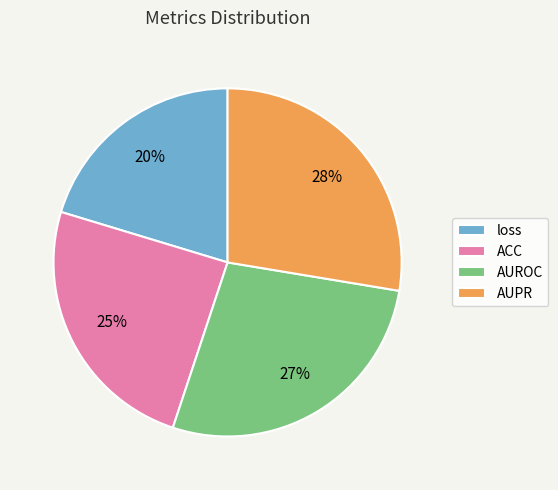

To the nearest percent, what percentage of the pie is loss?

20%